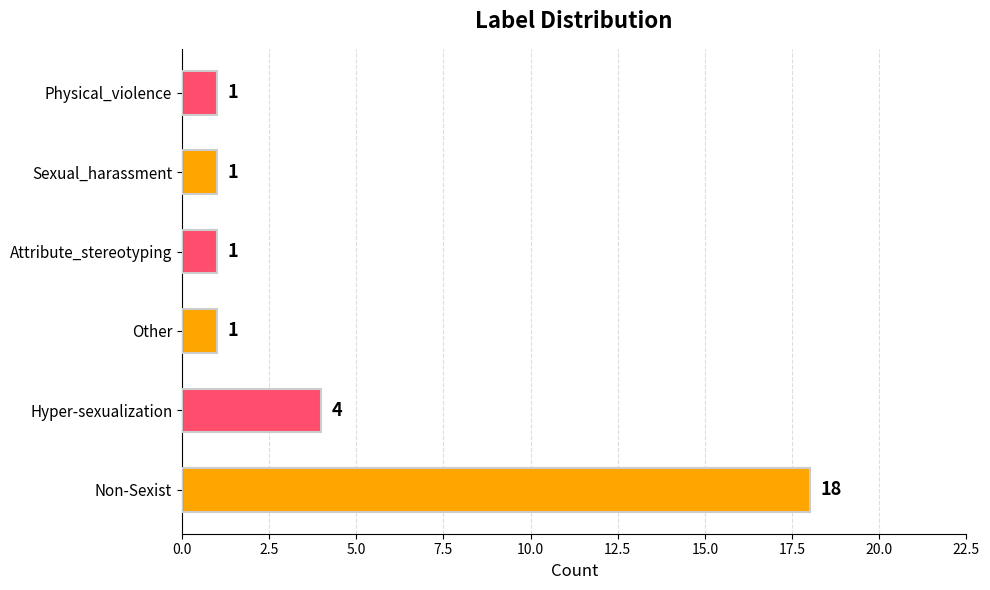

What is the average value?

4